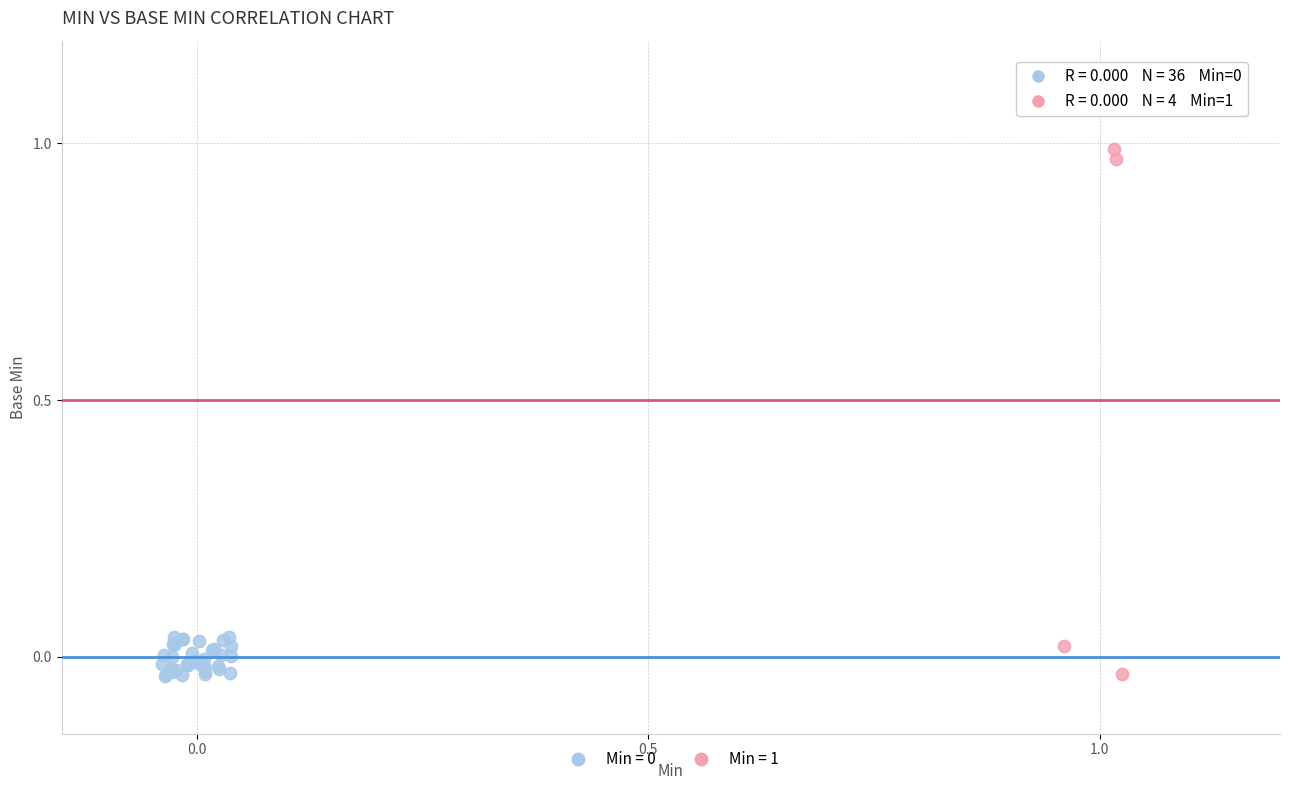

Which series has the largest Y range (max minus min)?

Min = 1